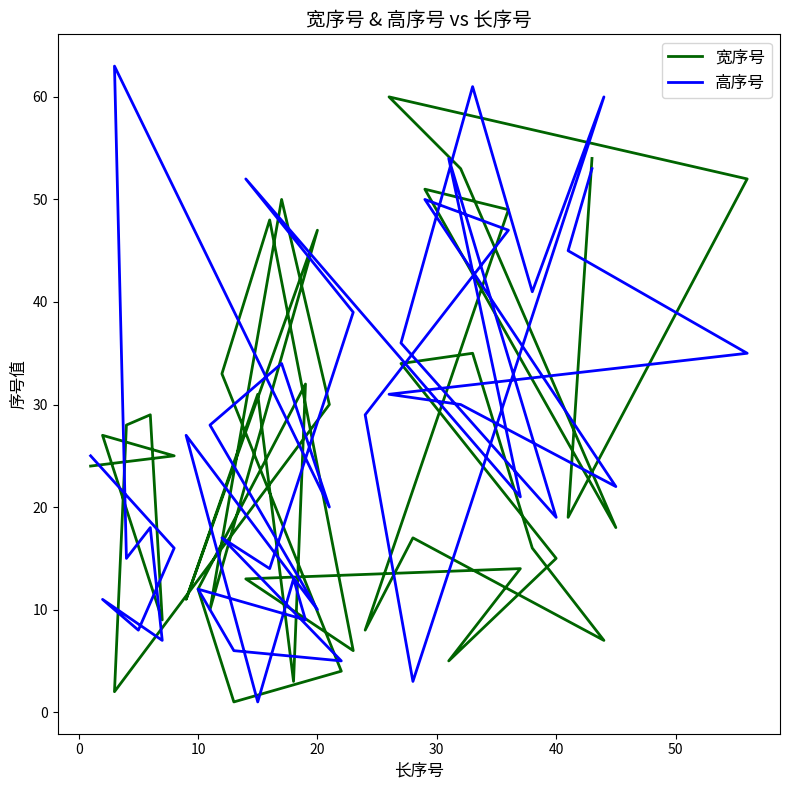

How many data points in 高序号 are above 25?

19